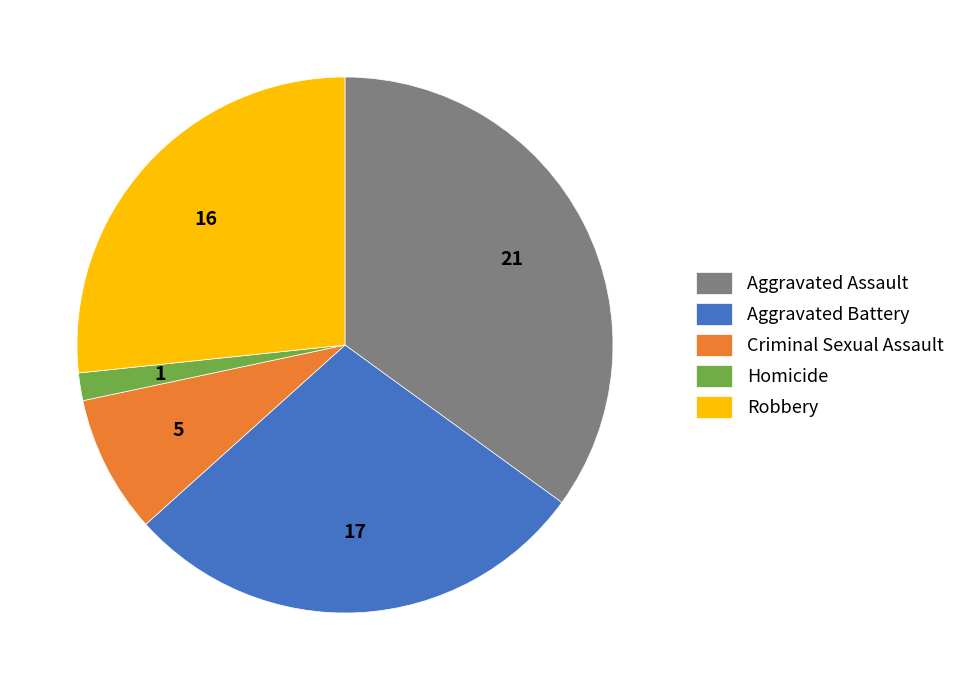

The Criminal Sexual Assault slice represents 1% of the pie. True or false?

False